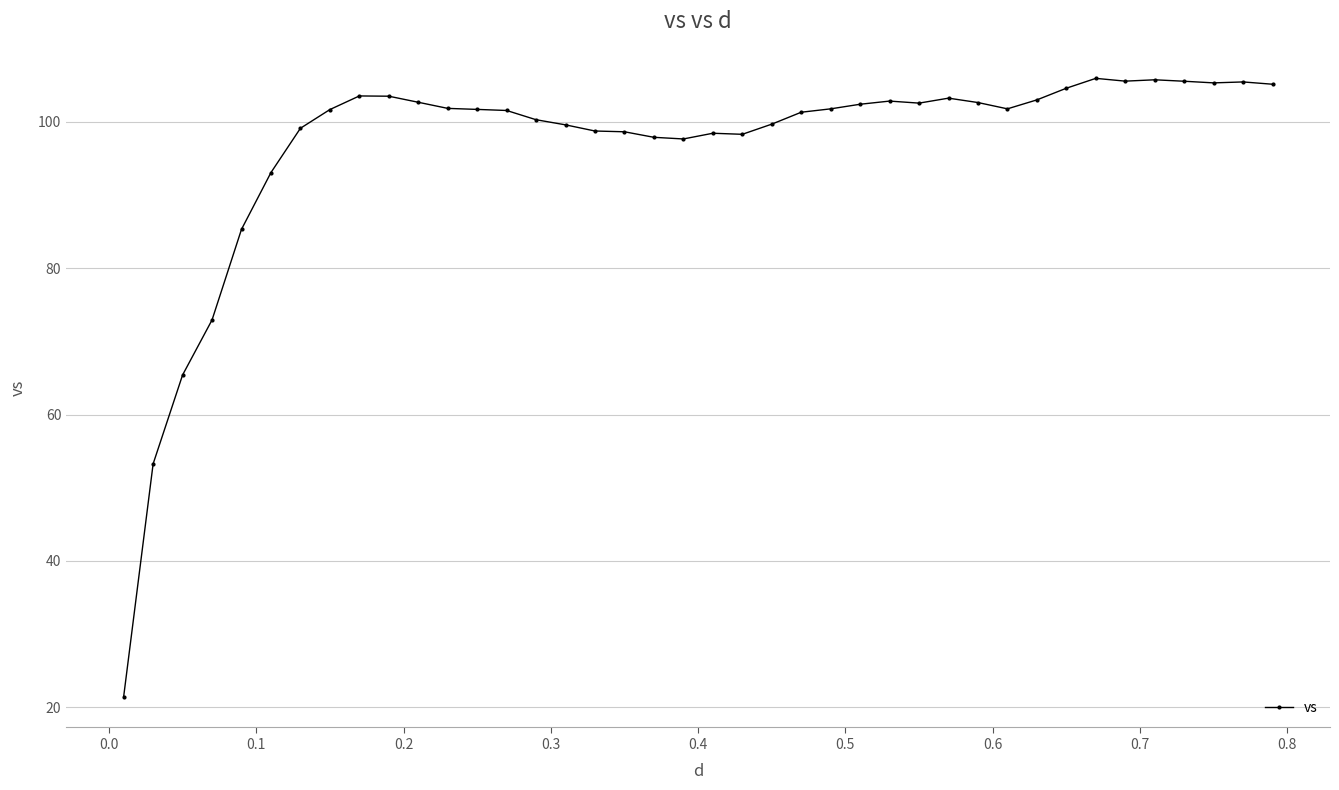

What is the maximum value shown in the chart?

105.9